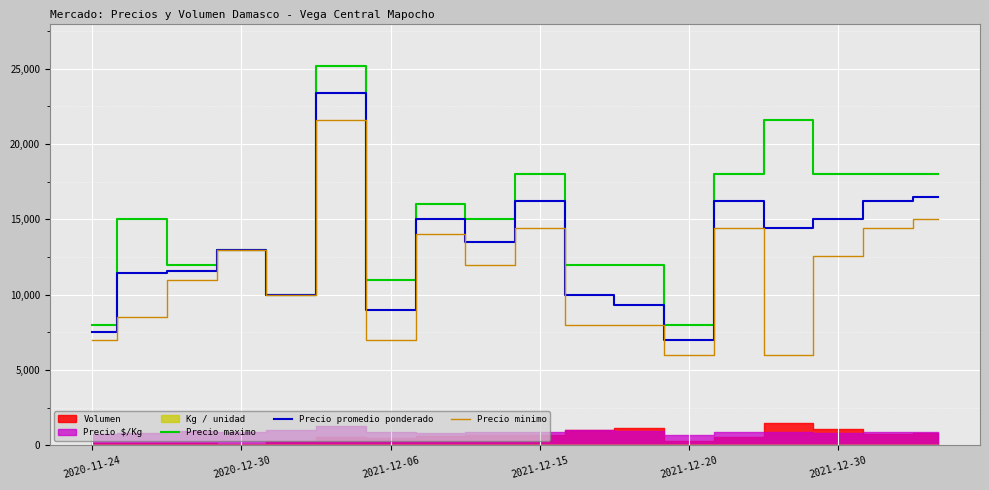

How many data points does each series have?

18